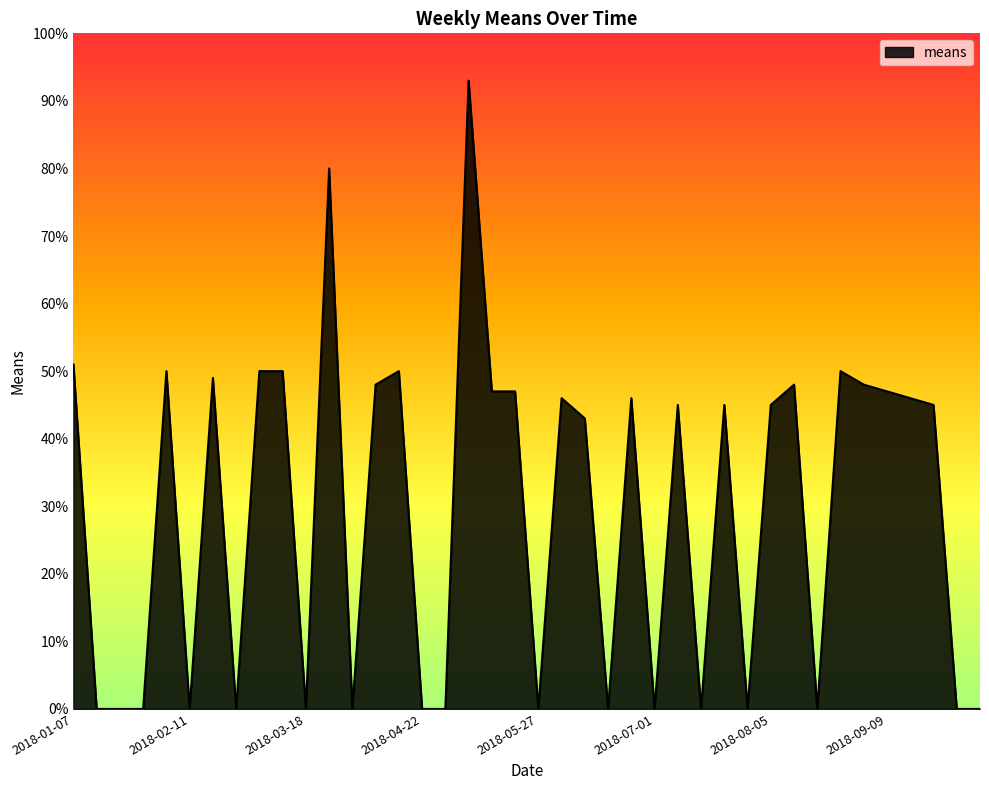

Does the chart have visible grid lines?

No